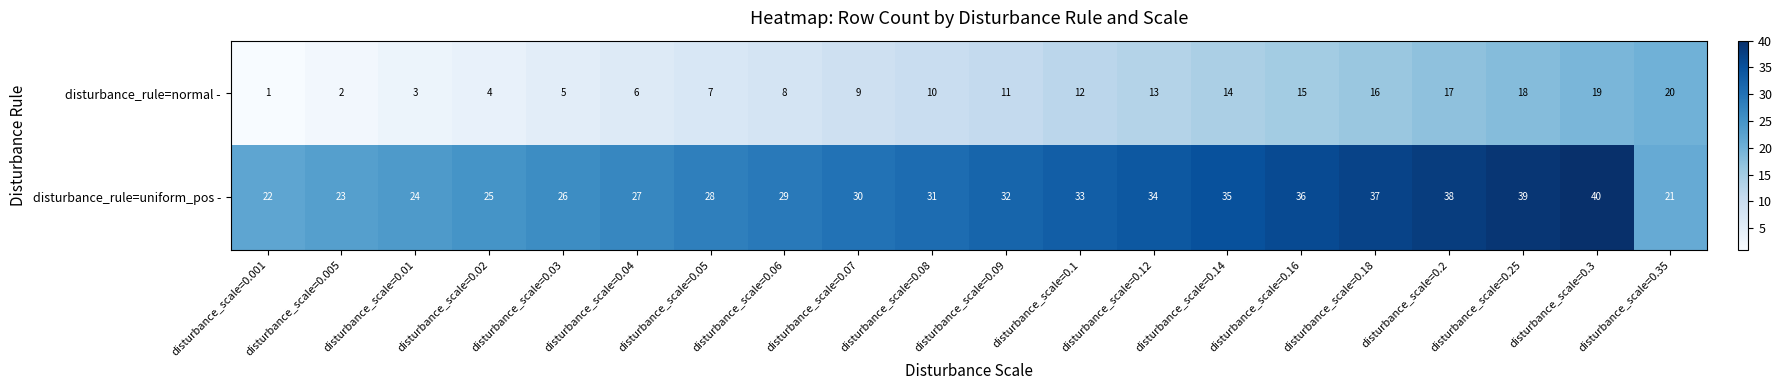

What is the difference between the maximum and second lowest values in the disturbance_rule=normal - series?

18